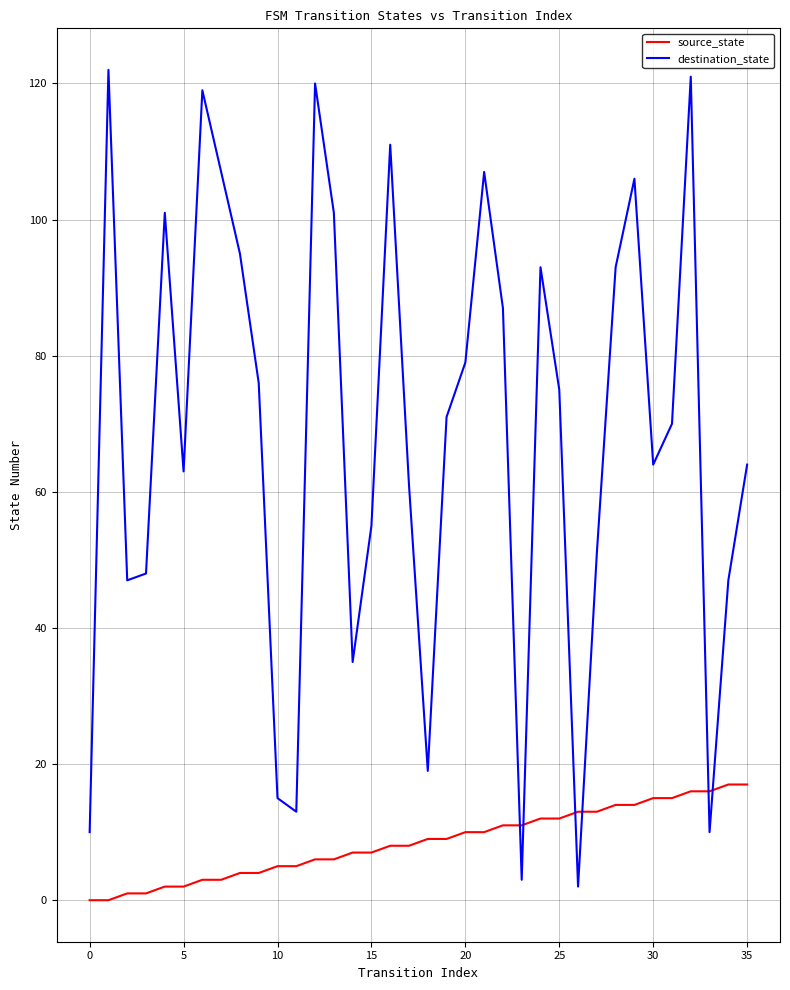

Rank the series by their average value, from highest to lowest.

destination_state, source_state